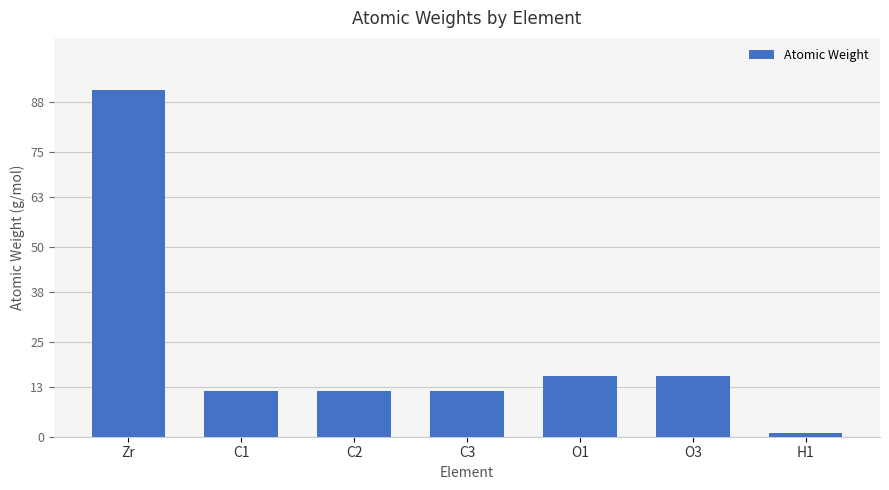

Reading left to right, extract all data points from this chart.

Zr=91.2	C1=12.0	C2=12.0	C3=12.0	O1=16.0	O3=16.0	H1=1.0